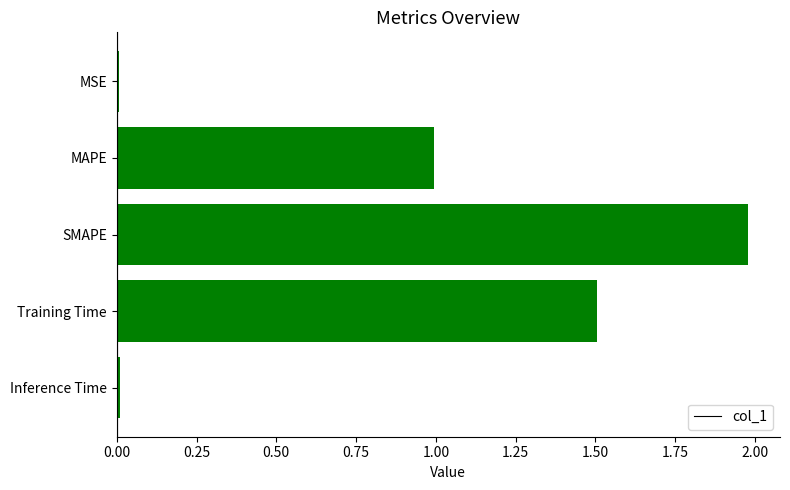

What is the sum of all values?

4.5